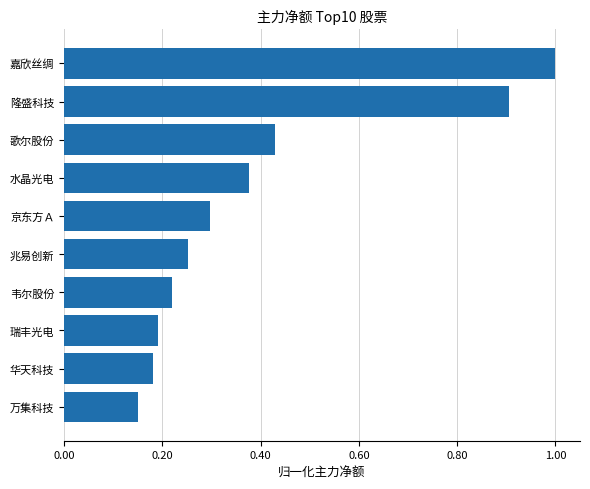

What position from the top is 京东方Ａ?

5